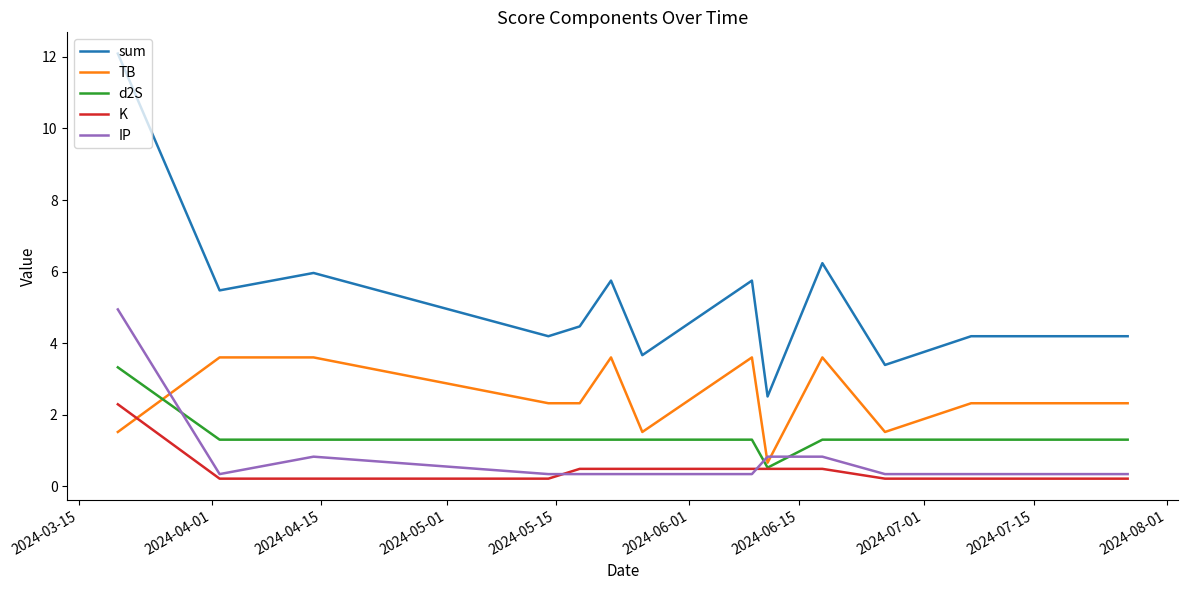

How many lines are shown in the chart?

5